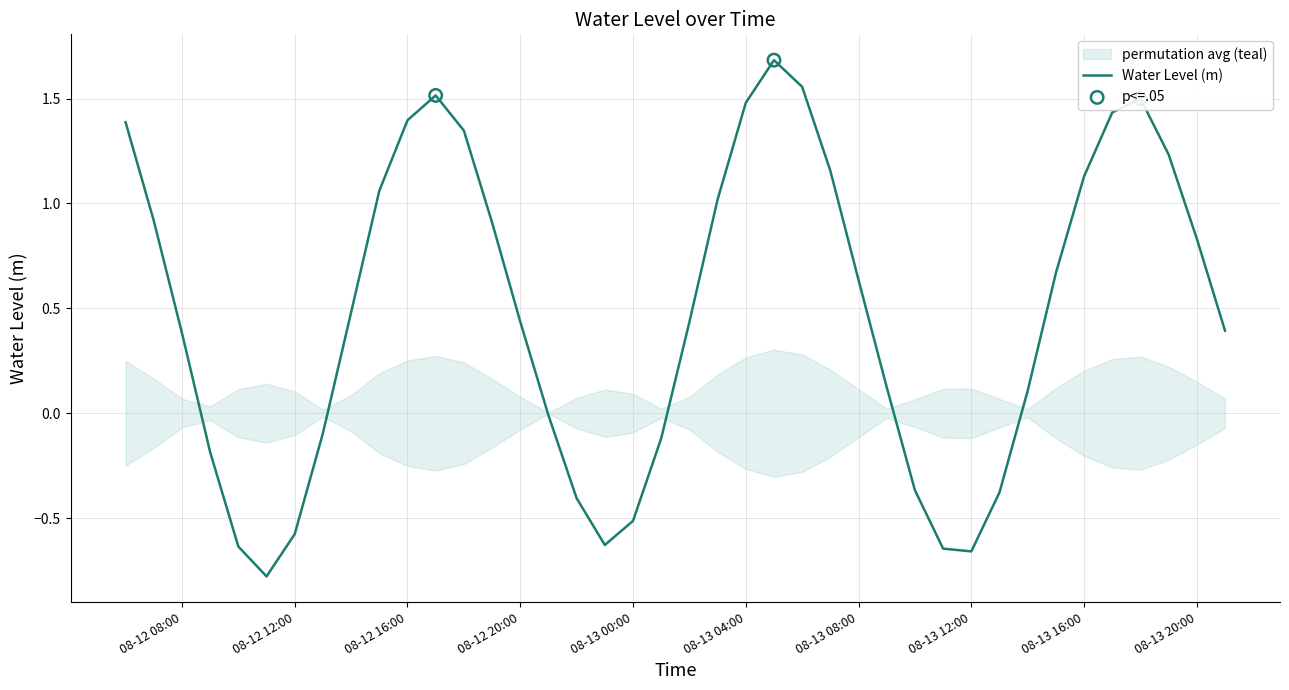

True or false: Water Level (m) has a value of 1.5 at 08-13 04:00.

True